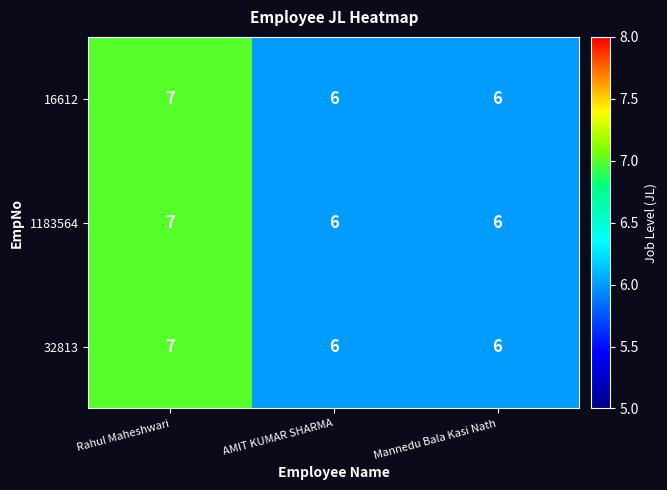

What is the sum of all 32813 values?

19